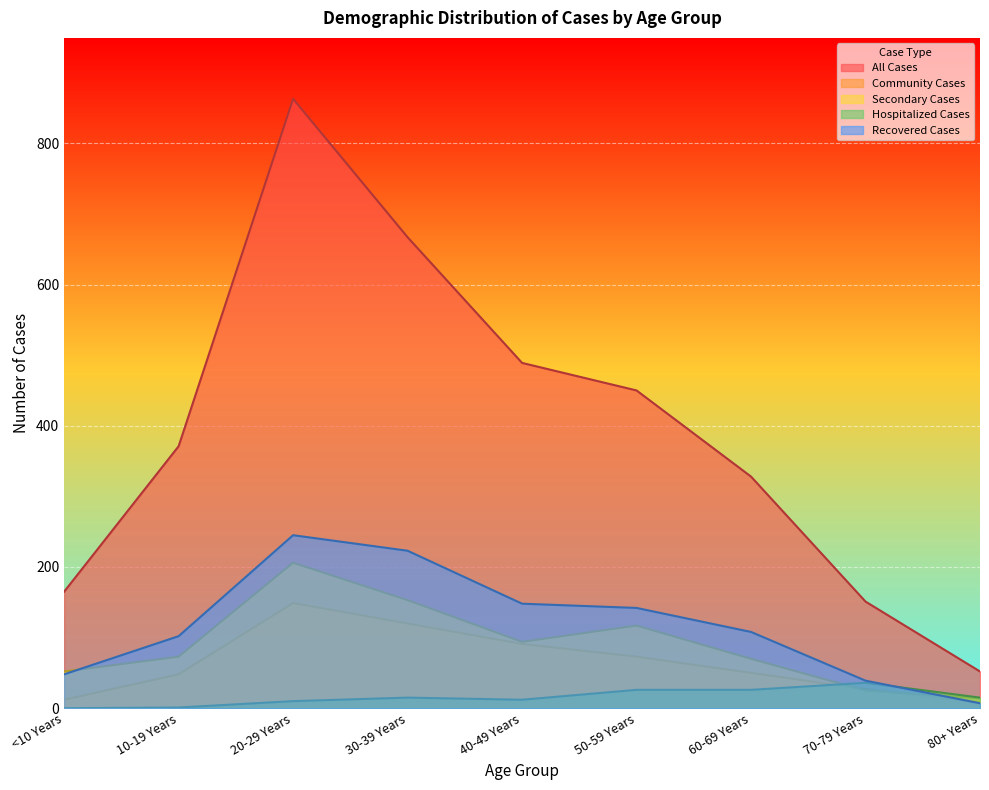

What position from the left is 80+ Years?

9